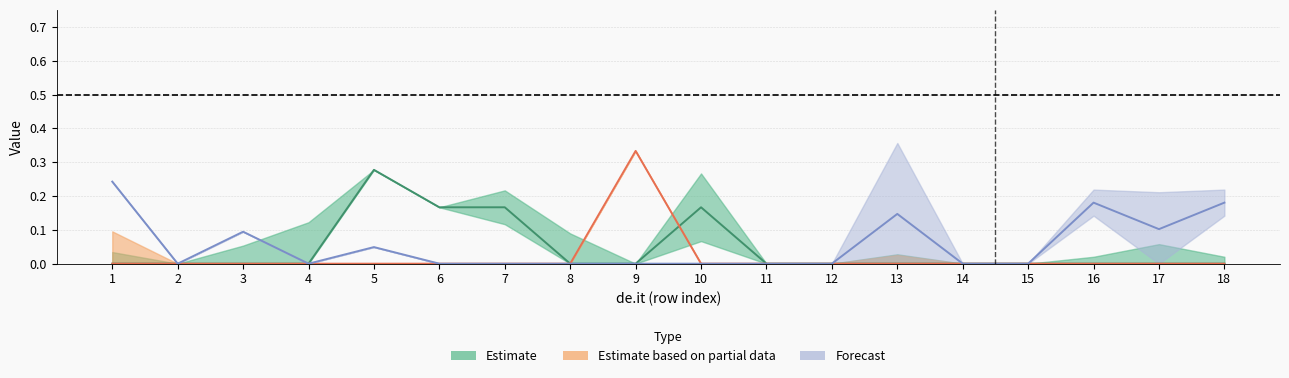

What is the maximum value shown in the chart?

0.3